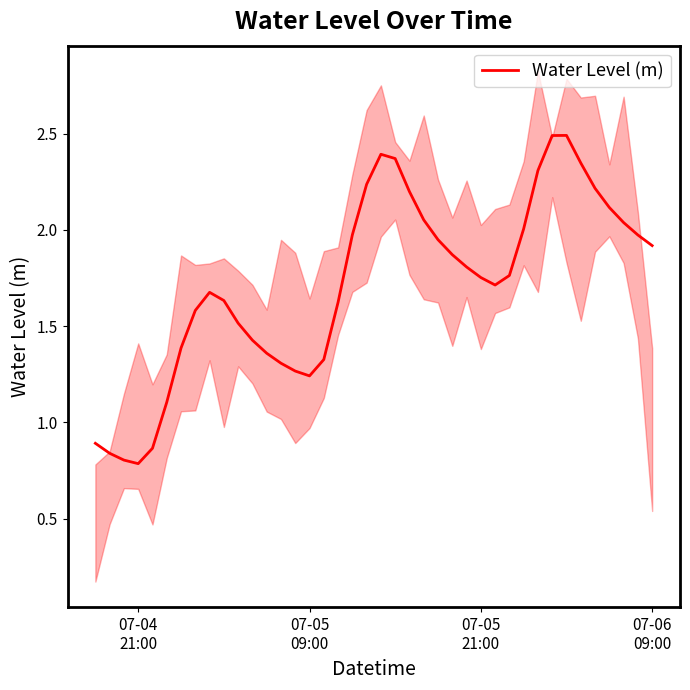

Reading right to left, transcribe all the data shown in this chart.

1.9	2.0	2.0	2.1	2.2	2.3	2.5	2.5	2.3	2.0	1.8	1.7	1.8	1.8	1.9	1.9	2.1	2.2	2.4	2.4	2.2	2.0	1.6	1.3	1.2	1.3	1.3	1.4	1.4	1.5	1.6	1.7	1.6	1.4	1.1	0.9	0.8	0.8	0.8	0.9